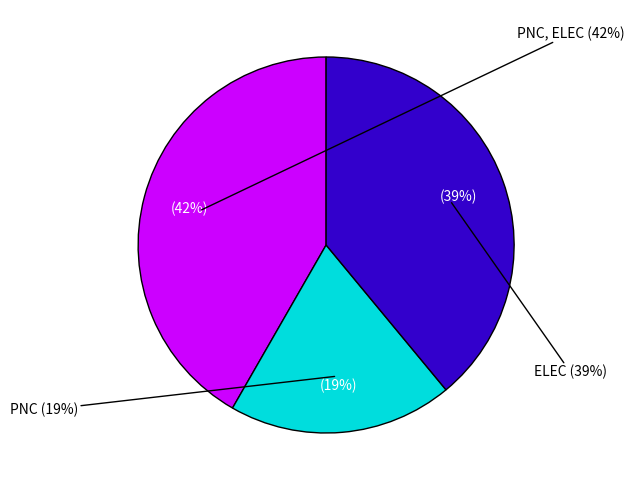

To the nearest percent, what percentage of the pie is PNC, ELEC?

42%